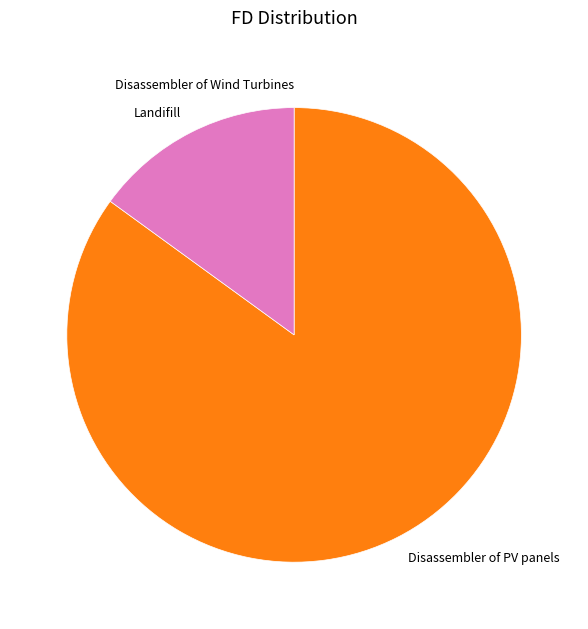

Approximately how many times larger is the value at Disassembler of PV panels compared to Landifill?

5.7